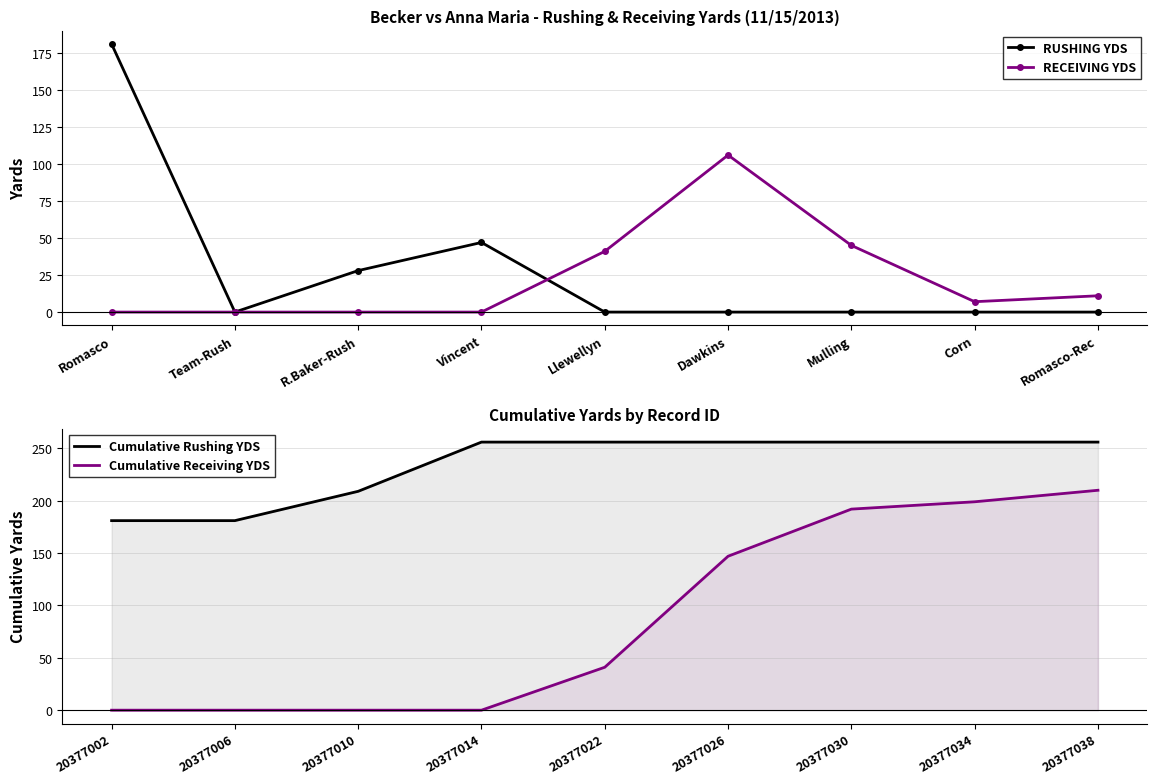

At which label does RUSHING YDS reach its peak?

Romasco